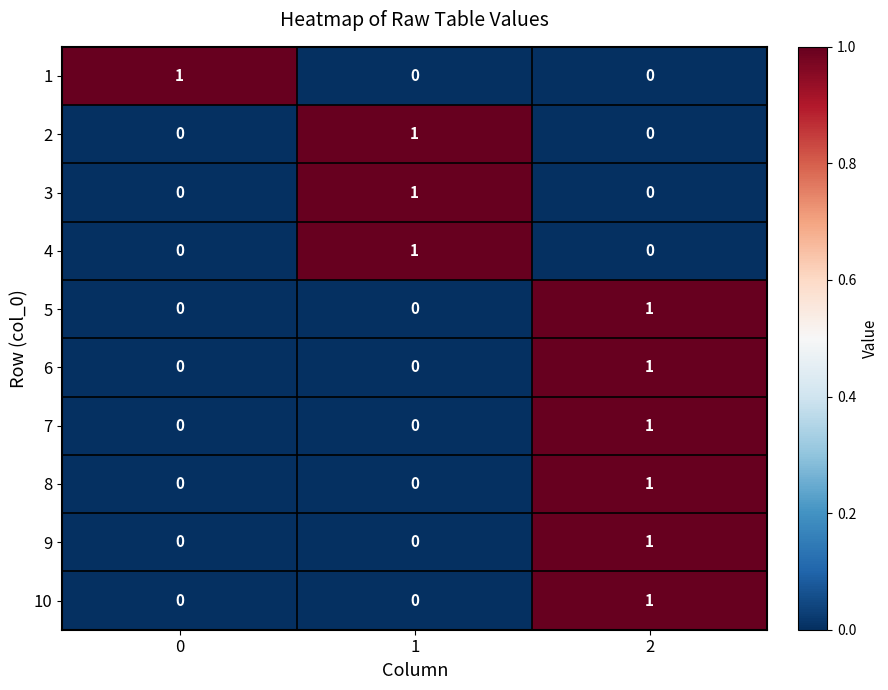

Count the 2 values in the range 0 to 1.

3